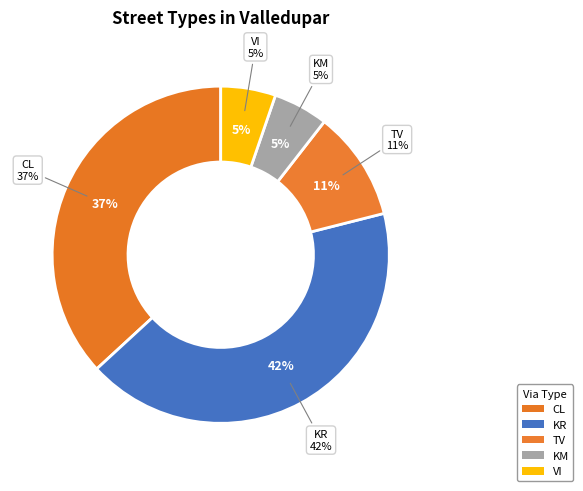

To the nearest percent, what portion does VI represent?

5%